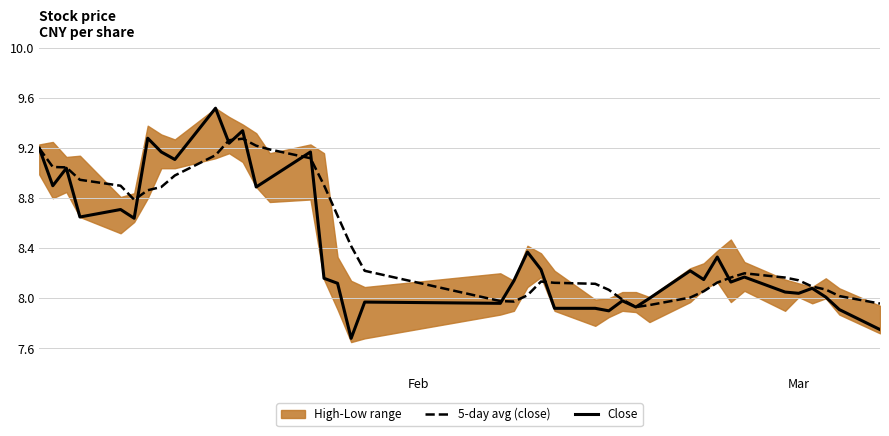

What is the average value of the Close series?

8.4